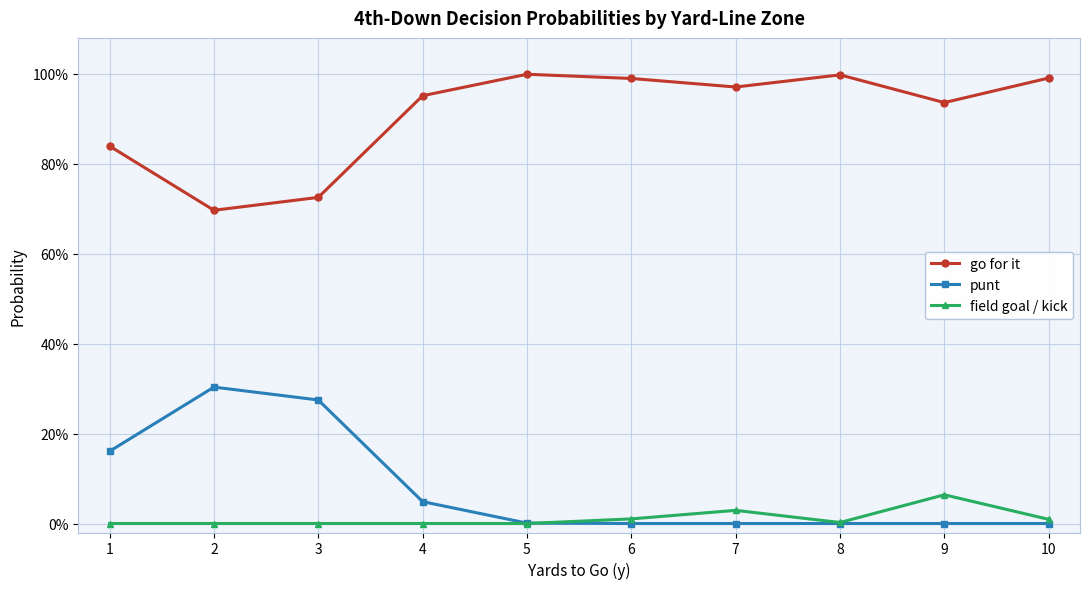

True or false: field goal / kick has a value of 0.1 at 9.

True